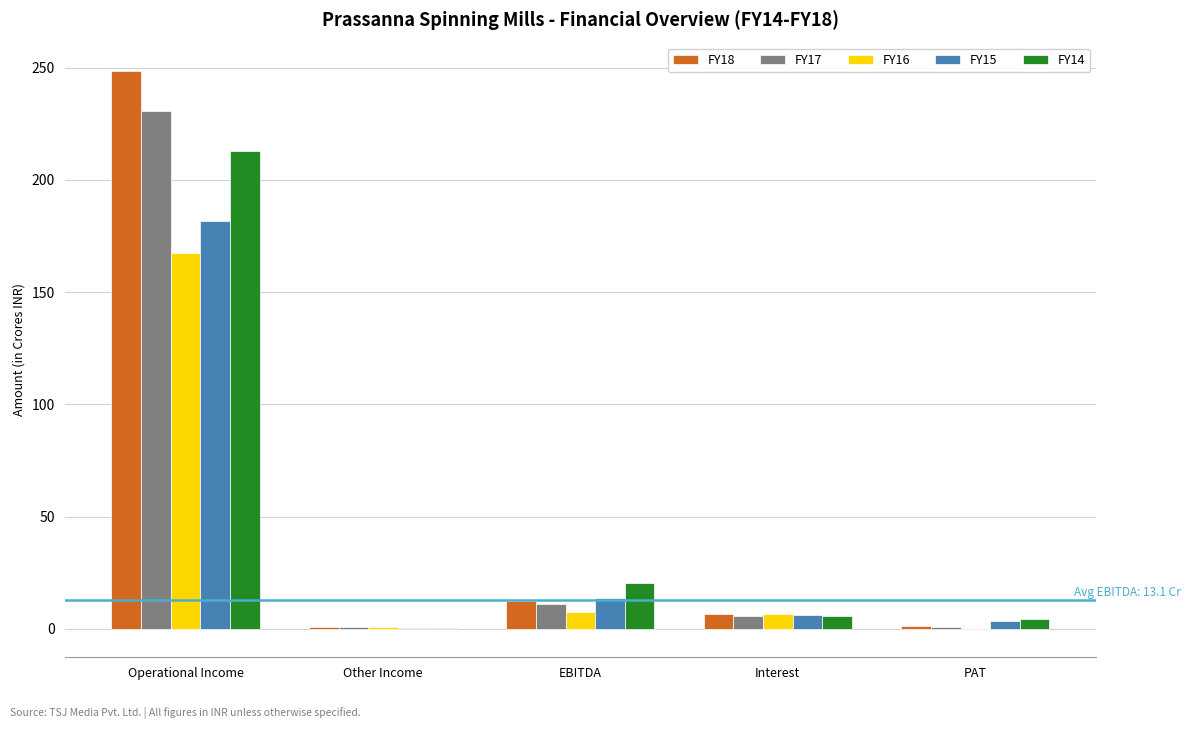

Is the value of FY18 at Interest greater than the value of FY16 at Other Income?

Yes